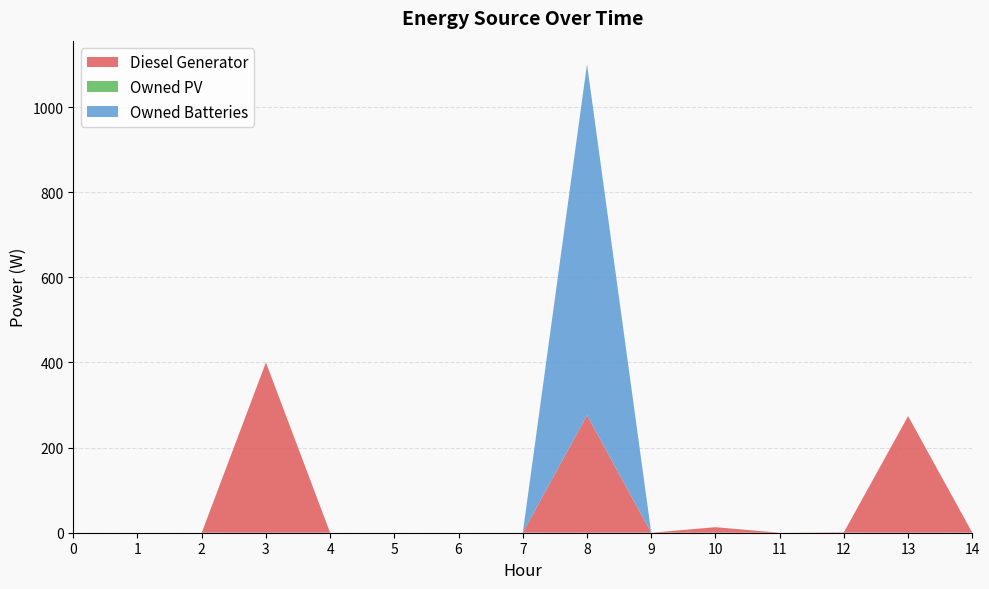

Reading left to right, extract all data points from this chart.

Diesel Generator: 0.0	0.0	0.0	400.0	0.0	0.0	0.0	0.0	276.0	0.0	13.0	0.0	1.0	274.0	0.0
Owned PV: 0.0	0.0	0.0	0.0	0.0	0.0	0.0	0.0	0.0	0.0	0.0	0.0	0.0	0.0	0.0
Owned Batteries: 0.0	0.0	0.0	0.0	0.0	0.0	0.0	0.0	825.0	0.0	0.0	0.0	0.0	0.0	0.0